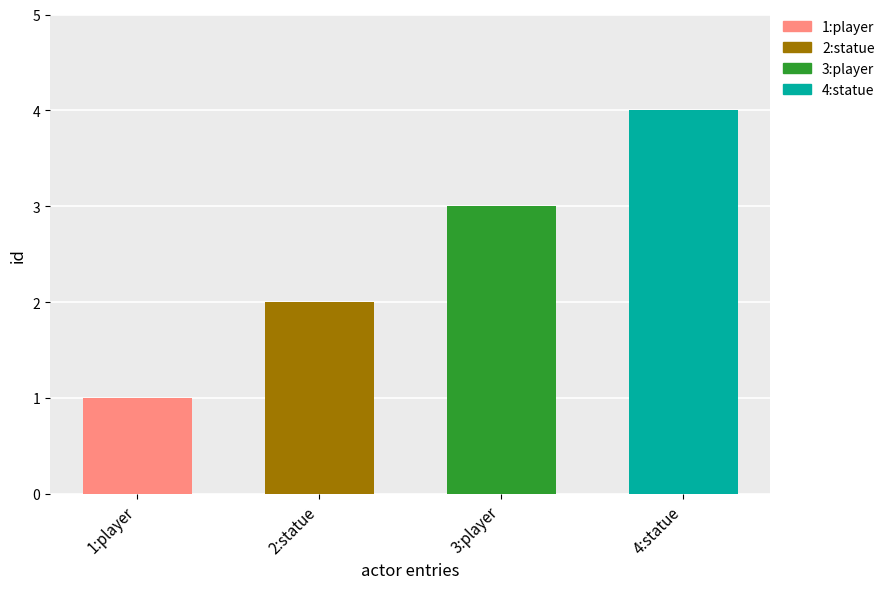

At which category does the chart reach its minimum across all series?

1:player